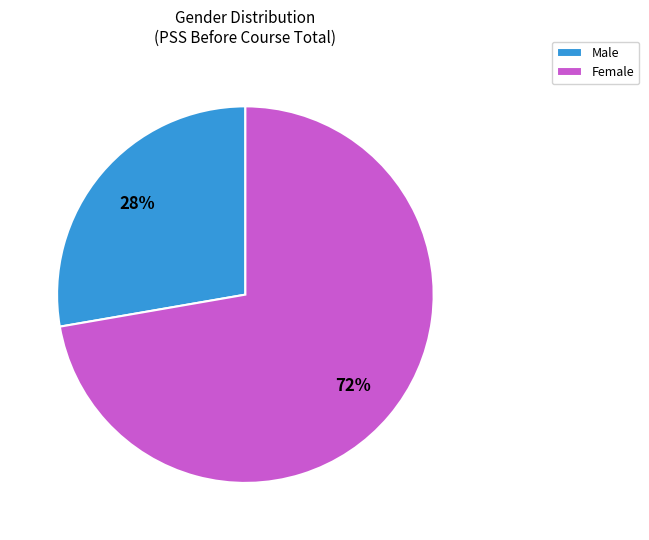

The Male slice represents 28% of the pie. True or false?

True